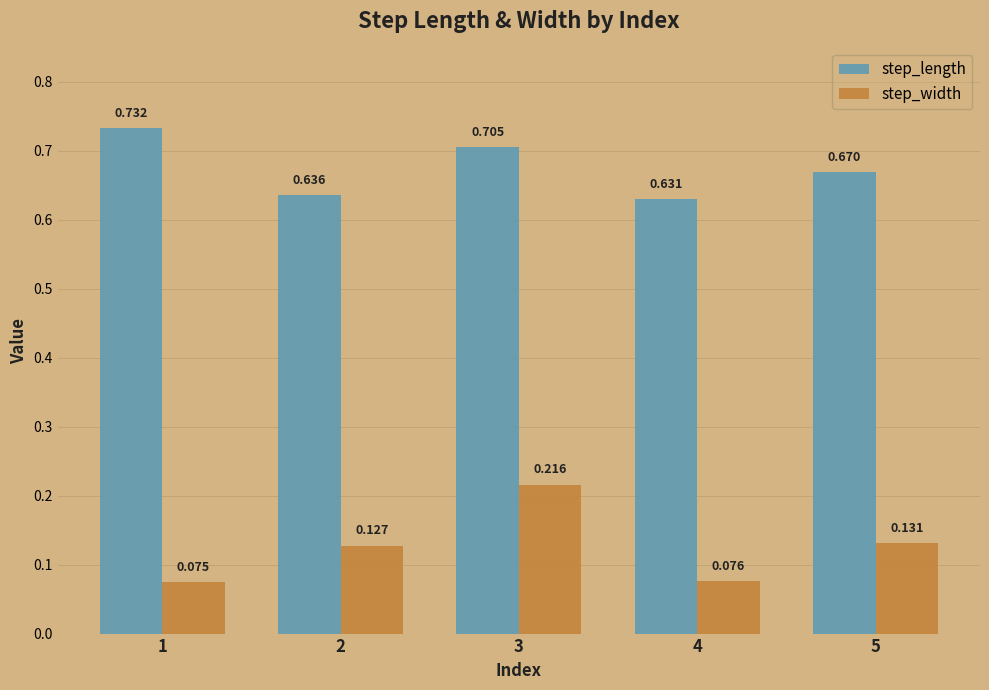

Which series has the largest range (max minus min)?

step_width